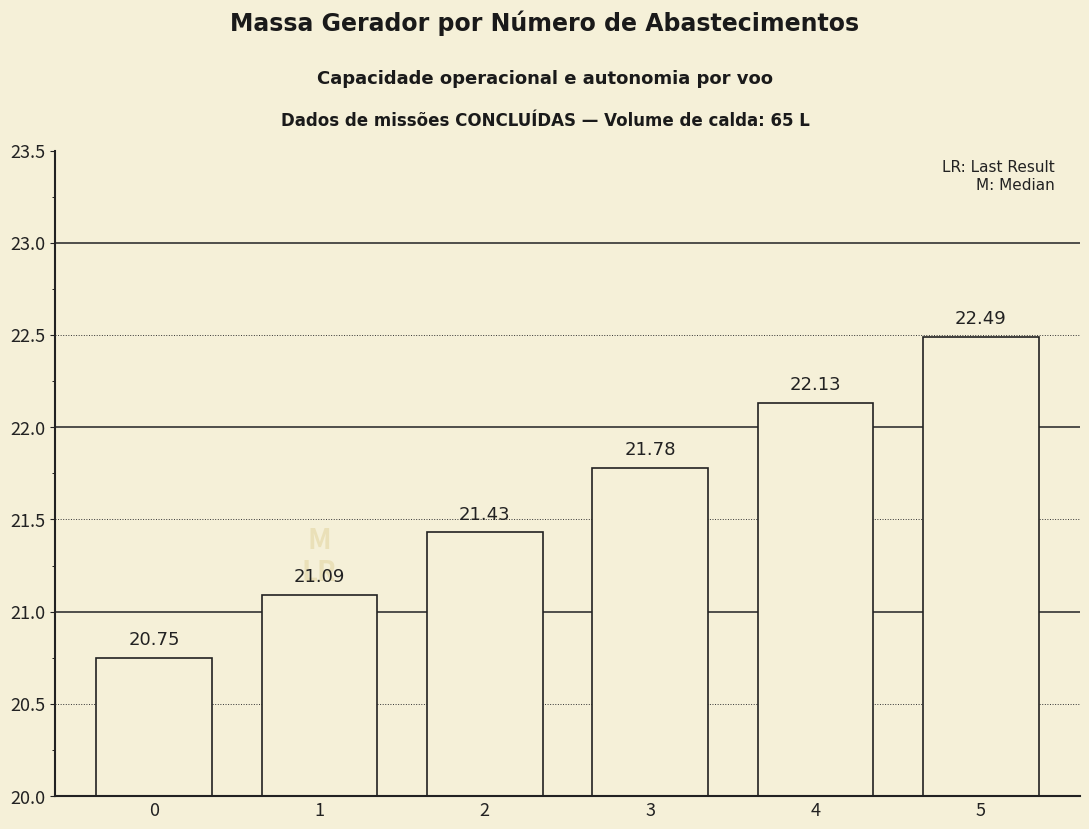

List the labels in order of value, smallest first.

0, 1, 2, 3, 4, 5